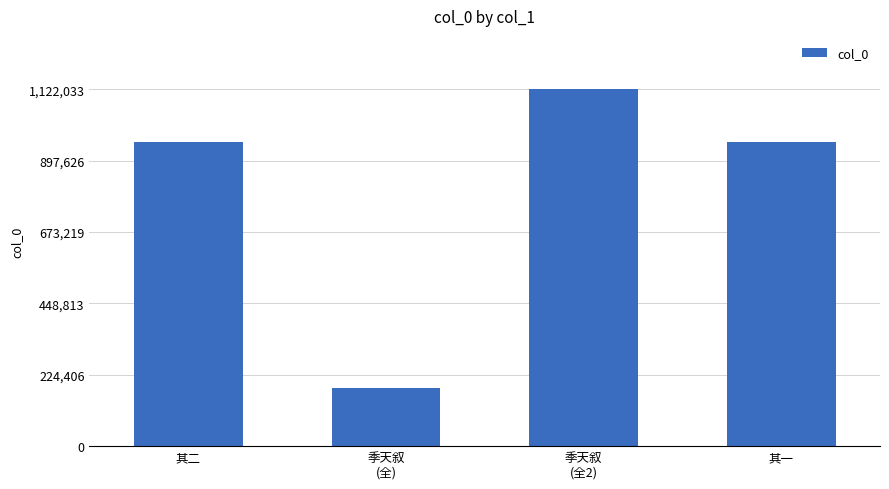

What is the difference between the maximum and minimum values?

940409